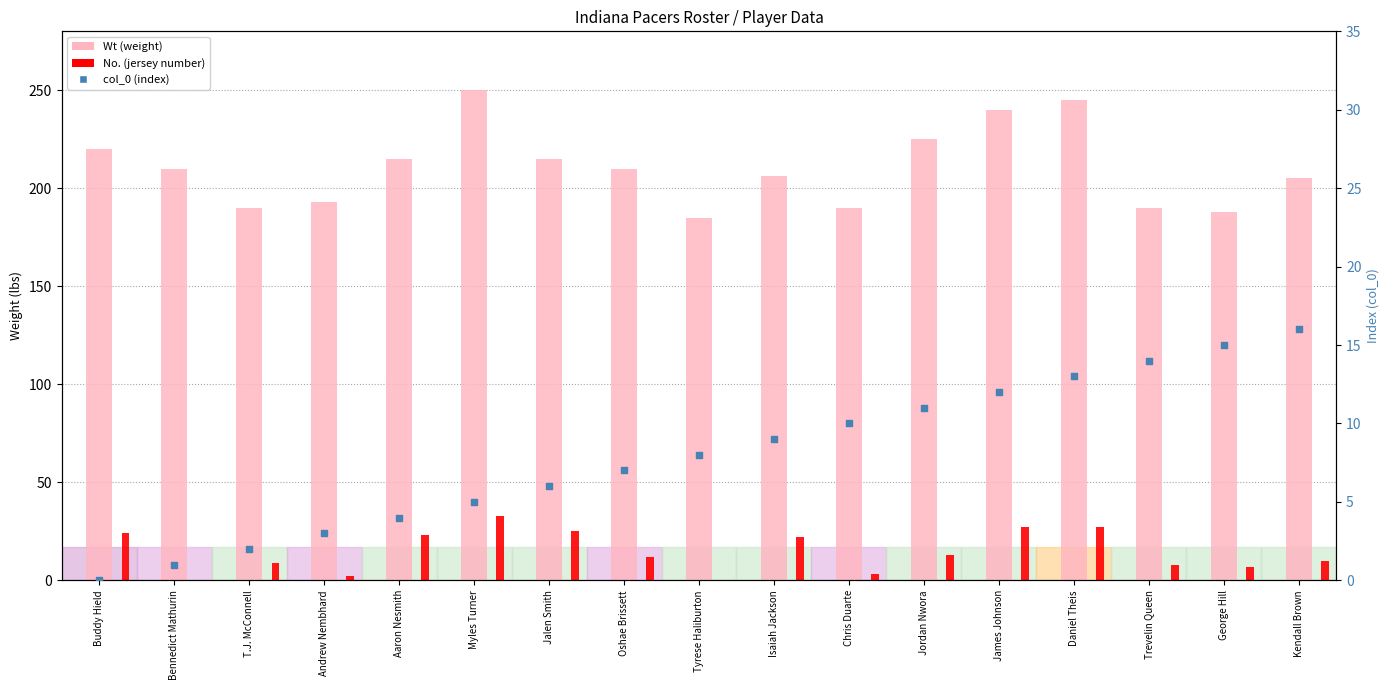

At how many categories does at least one series exceed 24?

17